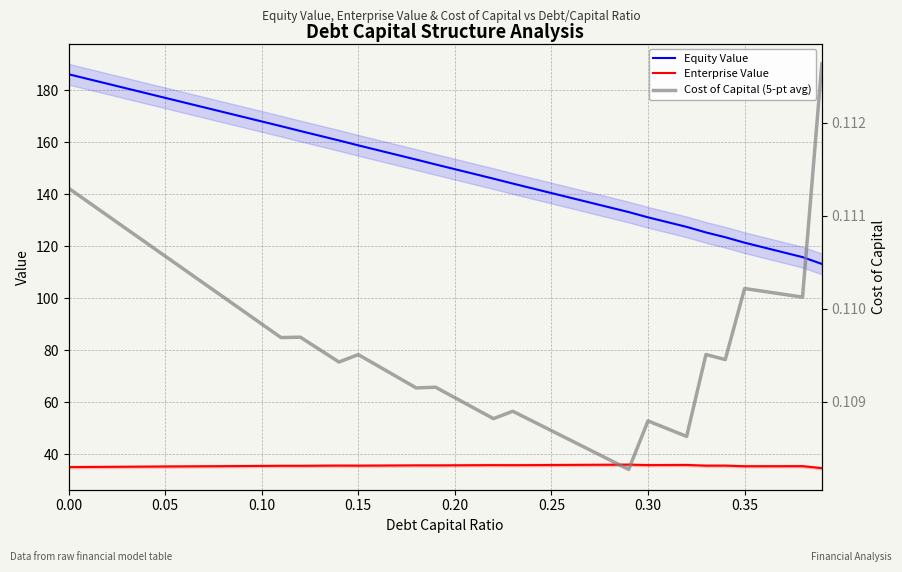

What is the value of the Equity Value point at the 10th from the left?

169.8